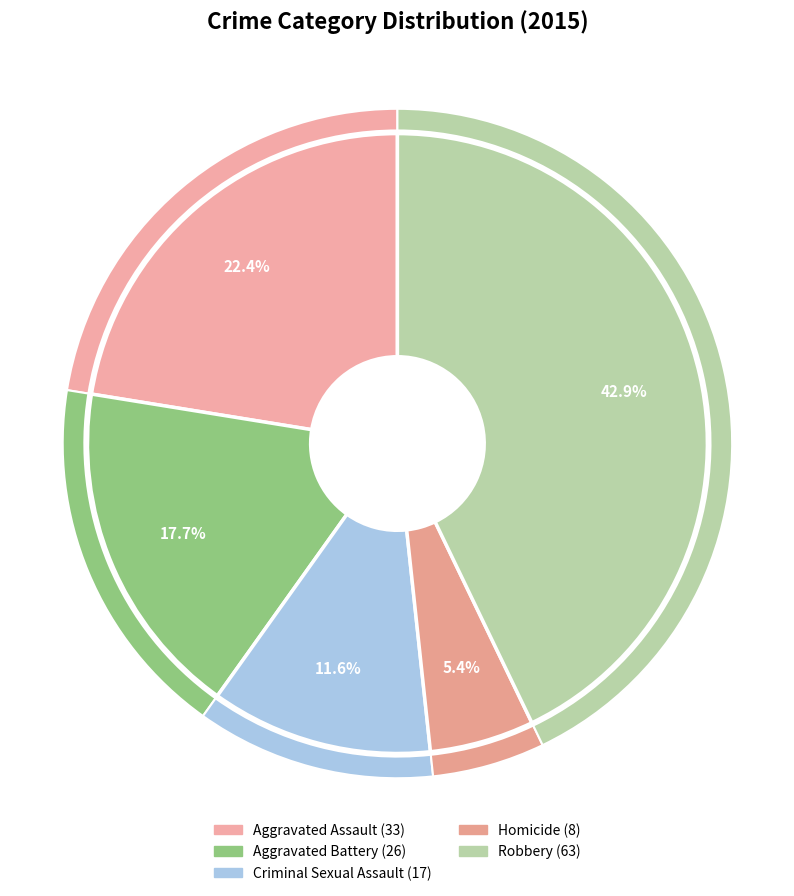

To the nearest percent, what portion does Criminal Sexual Assault represent?

12%